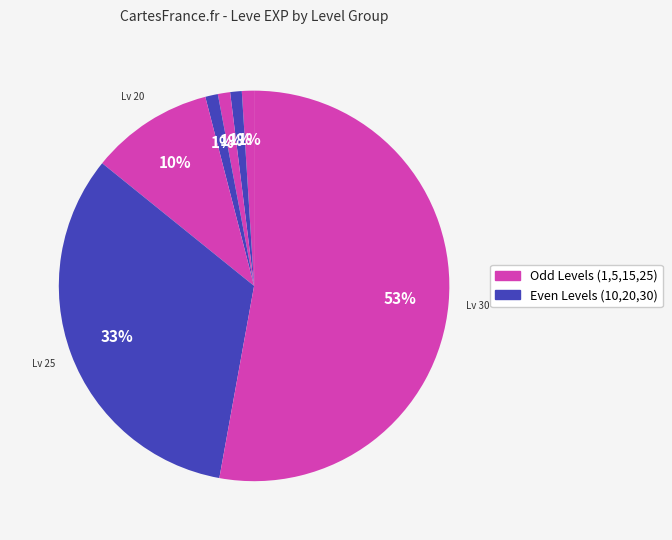

Count the number of slices in the pie.

7